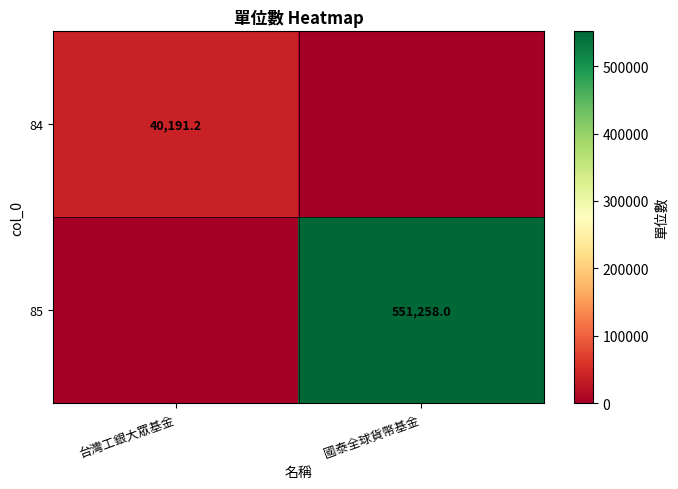

The 84 series shows 40191.2 at 台灣工銀大眾基金. True or false?

True